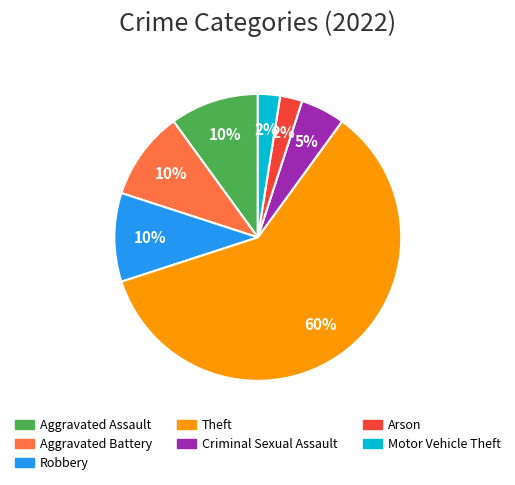

Combined, do Motor Vehicle Theft and Aggravated Battery account for over 50%?

No